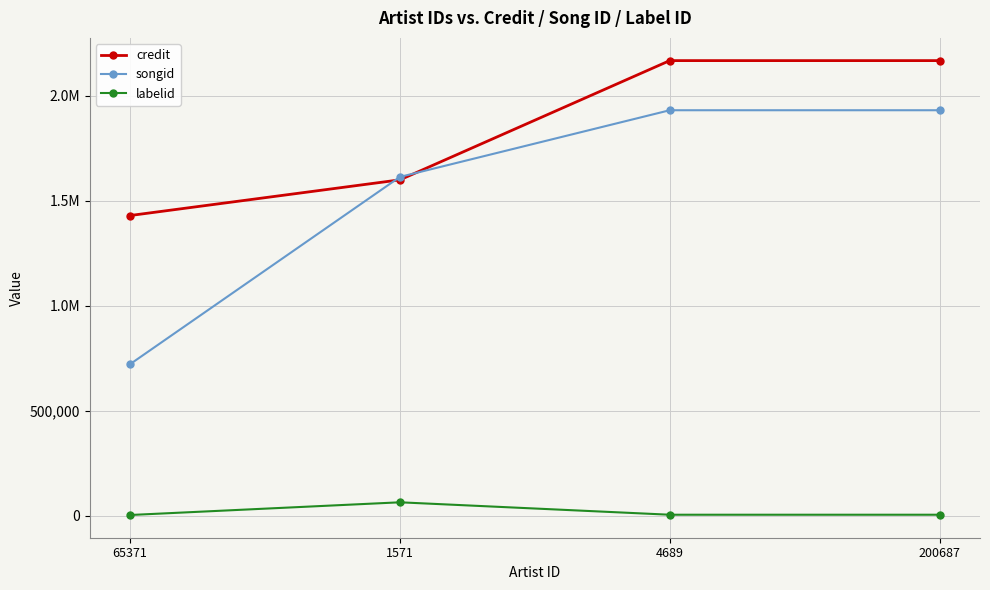

Reading left to right, transcribe all the data shown in this chart.

credit: 1429623	1599640	2167647	2167647
songid: 721554	1613521	1931195	1931195
labelid: 2826	63339	4148	4148